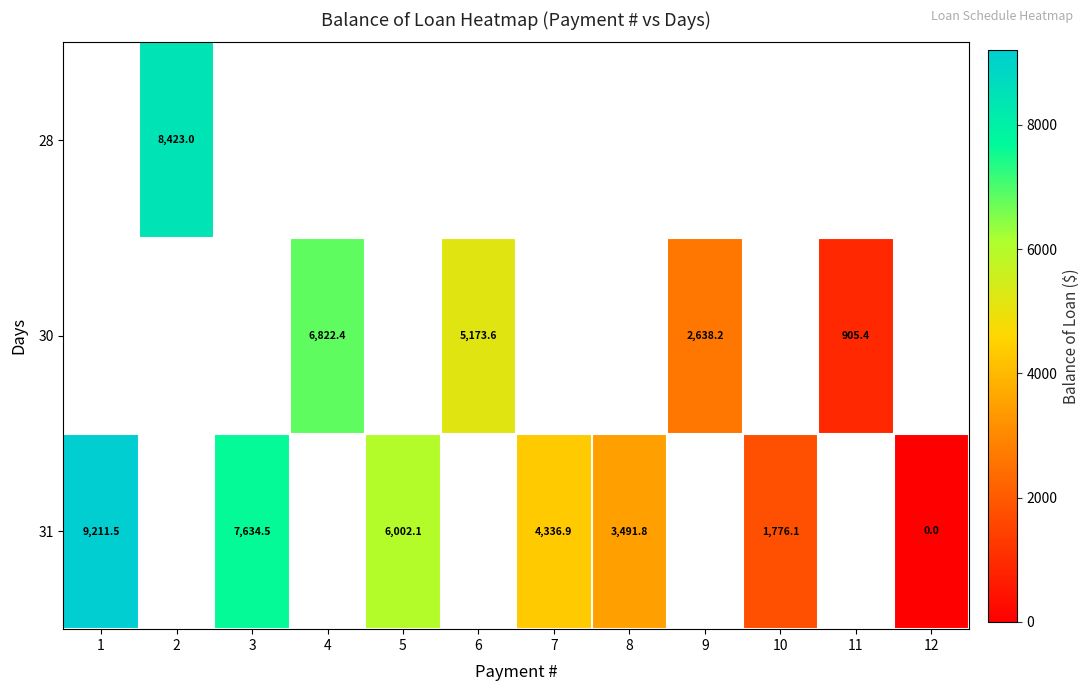

Which category has the highest value across all series?

1